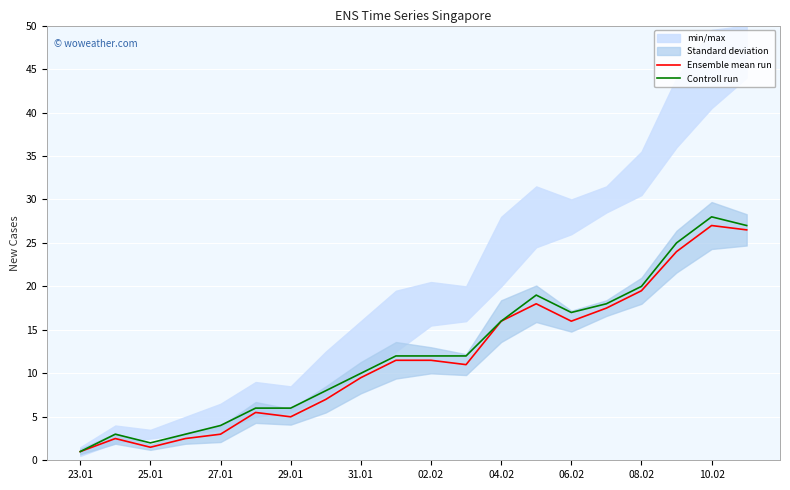

True or false: Ensemble mean run and Controll run cross at least once.

False